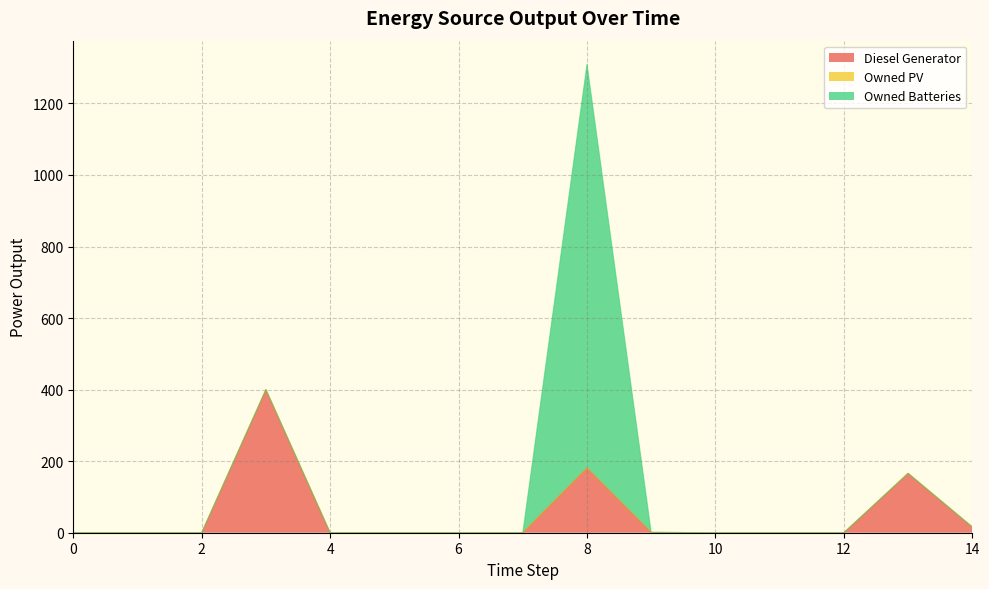

At which label does Diesel Generator reach its peak?

3